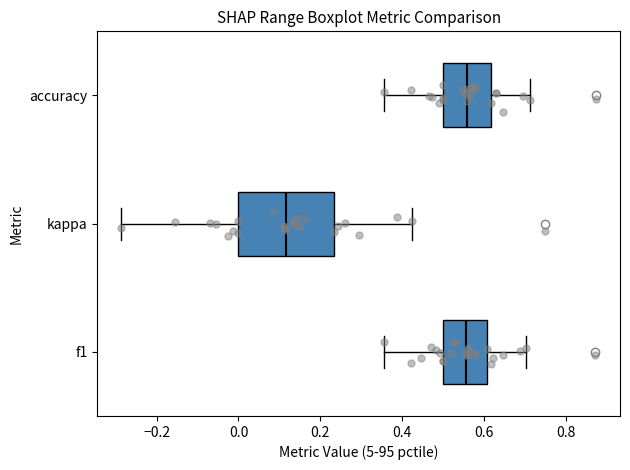

Reading bottom to top, transcribe this box plot: for each box, give where its median line is, the range the box spans, and where its two whiskers end, as read against the x-axis. The values are not printed on the chart, so give them approximately, as read against the axis.

f1: median 0.56, box 0.50 to 0.60, whiskers 0.36 to 0.70
kappa: median 0.12, box 0.00 to 0.24, whiskers -0.28 to 0.42
accuracy: median 0.56, box 0.50 to 0.62, whiskers 0.36 to 0.72